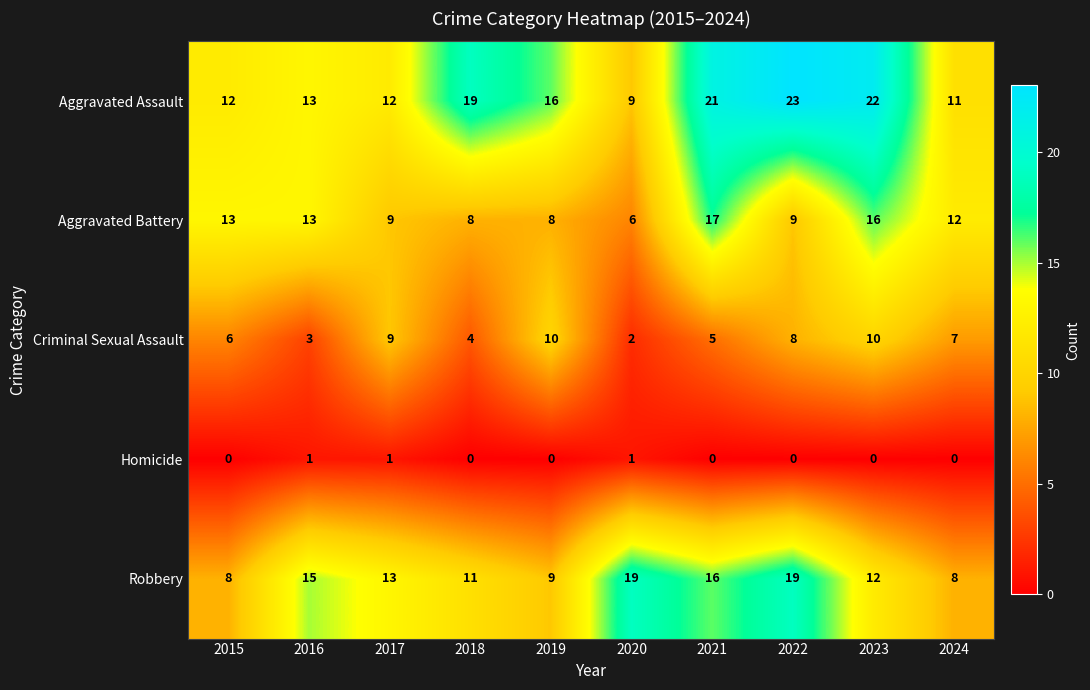

At which category does the chart reach its peak across all series?

2022